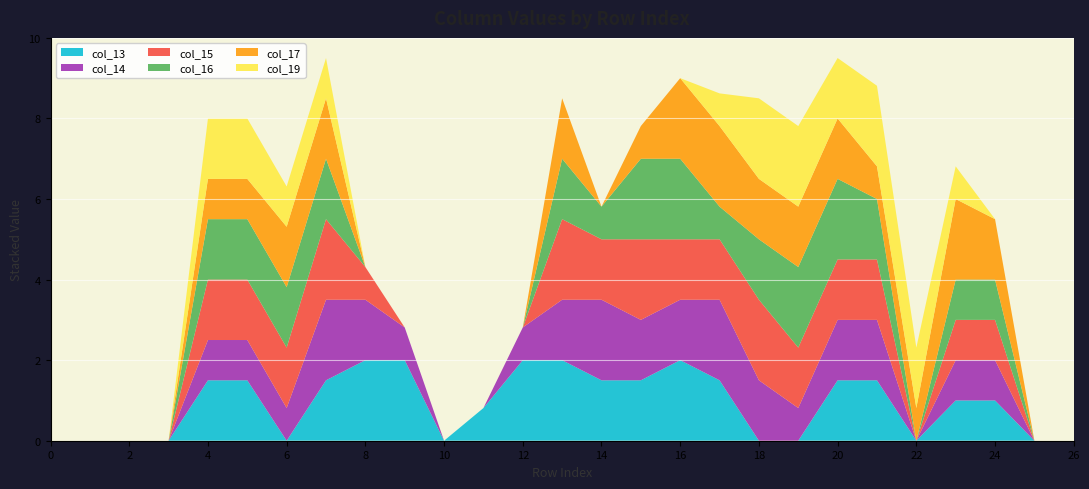

Reading left to right, extract all data points from this chart.

col_13: 0=0.0	1=0.0	2=0.0	3=0.0	4=1.5	5=1.5	6=0.0	7=1.5	8=2.0	9=2.0	10=0.0	11=0.8	12=2.0	13=2.0	14=1.5	15=1.5	16=2.0	17=1.5	18=0.0	19=0.0	20=1.5	21=1.5	22=0.0	23=1.0	24=1.0	25=0.0	26=0.0
col_14: 0=0.0	1=0.0	2=0.0	3=0.0	4=1.0	5=1.0	6=0.8	7=2.0	8=1.5	9=0.8	10=0.0	11=0.0	12=0.8	13=1.5	14=2.0	15=1.5	16=1.5	17=2.0	18=1.5	19=0.8	20=1.5	21=1.5	22=0.0	23=1.0	24=1.0	25=0.0	26=0.0
col_15: 0=0.0	1=0.0	2=0.0	3=0.0	4=1.5	5=1.5	6=1.5	7=2.0	8=0.8	9=0.0	10=0.0	11=0.0	12=0.0	13=2.0	14=1.5	15=2.0	16=1.5	17=1.5	18=2.0	19=1.5	20=1.5	21=1.5	22=0.0	23=1.0	24=1.0	25=0.0	26=0.0
col_16: 0=0.0	1=0.0	2=0.0	3=0.0	4=1.5	5=1.5	6=1.5	7=1.5	8=0.0	9=0.0	10=0.0	11=0.0	12=0.0	13=1.5	14=0.8	15=2.0	16=2.0	17=0.8	18=1.5	19=2.0	20=2.0	21=1.5	22=0.0	23=1.0	24=1.0	25=0.0	26=0.0
col_17: 0=0.0	1=0.0	2=0.0	3=0.0	4=1.0	5=1.0	6=1.5	7=1.5	8=0.0	9=0.0	10=0.0	11=0.0	12=0.0	13=1.5	14=0.0	15=0.8	16=2.0	17=2.0	18=1.5	19=1.5	20=1.5	21=0.8	22=0.8	23=2.0	24=1.5	25=0.0	26=0.0
col_19: 0=0.0	1=0.0	2=0.0	3=0.0	4=1.5	5=1.5	6=1.0	7=1.0	8=0.0	9=0.0	10=0.0	11=0.0	12=0.0	13=0.0	14=0.0	15=0.0	16=0.0	17=0.8	18=2.0	19=2.0	20=1.5	21=2.0	22=1.5	23=0.8	24=0.0	25=0.0	26=0.0